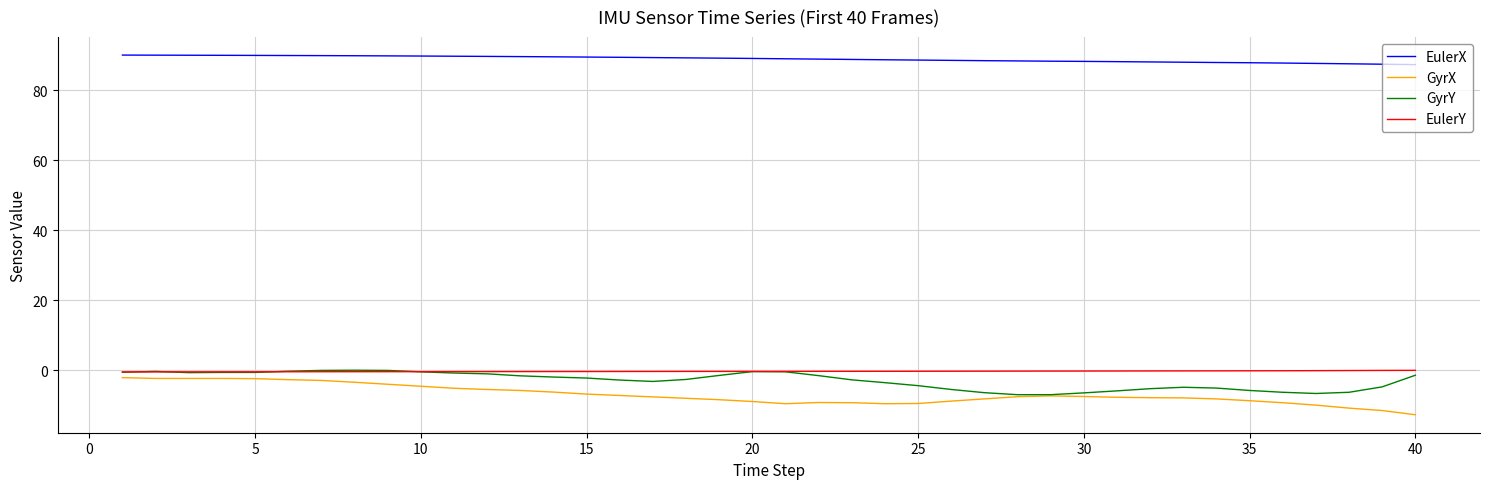

What are all the series names shown in the legend?

EulerX, GyrX, GyrY, EulerY